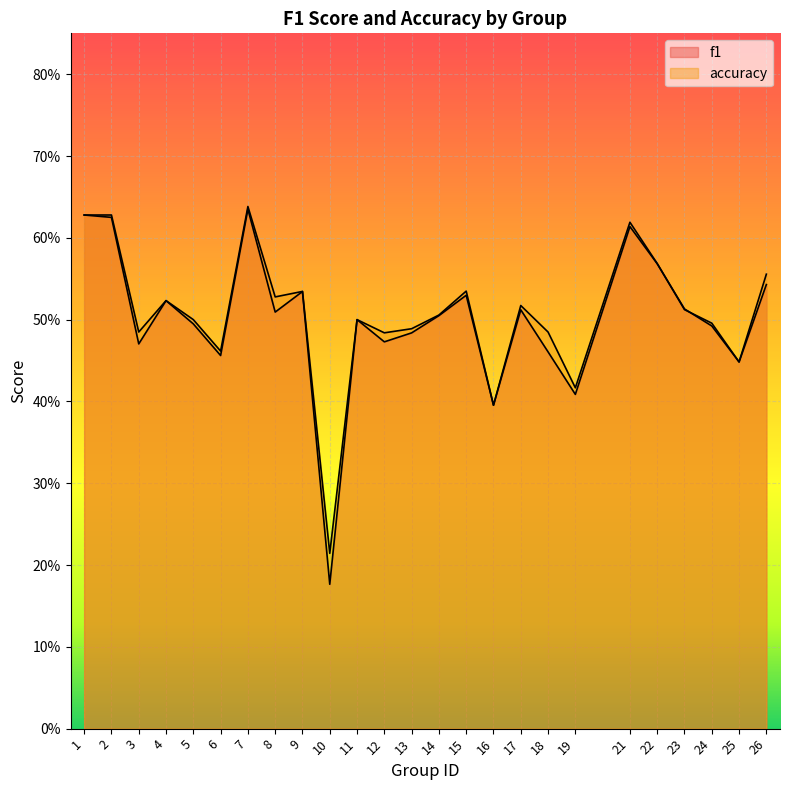

At 17, list the series in order from largest to smallest.

accuracy, f1